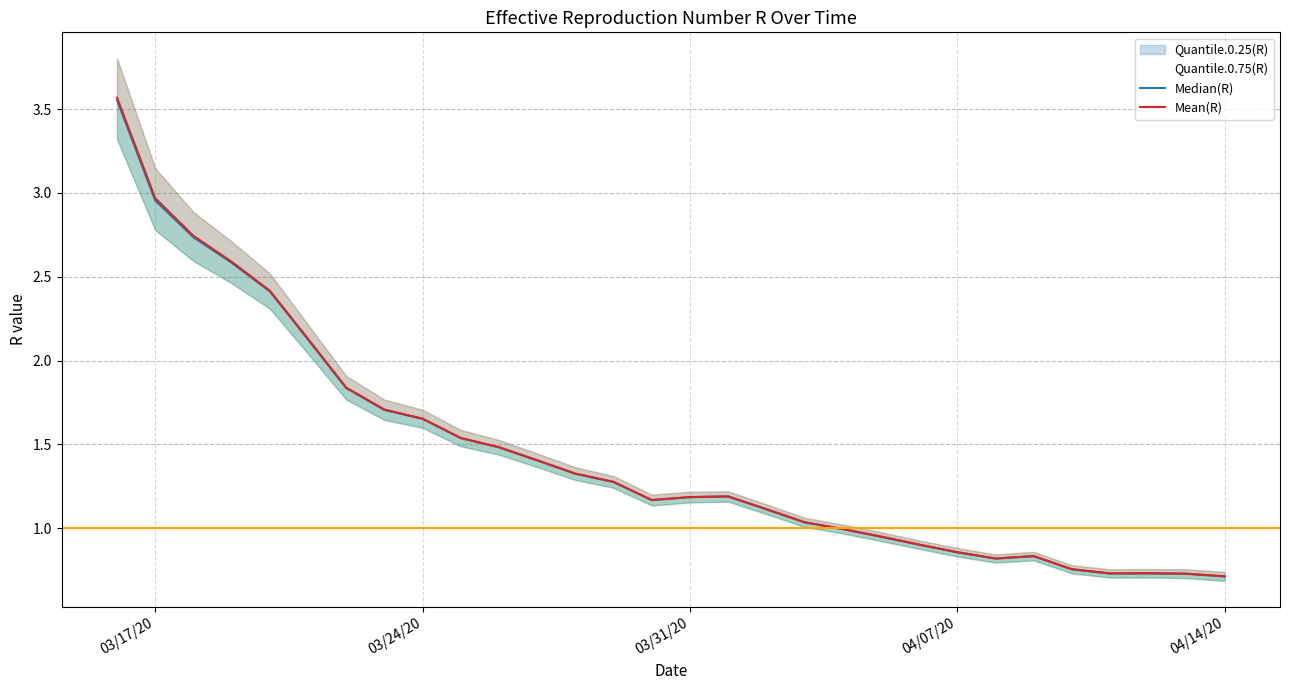

What is the lowest value of the Mean(R) series?

0.7